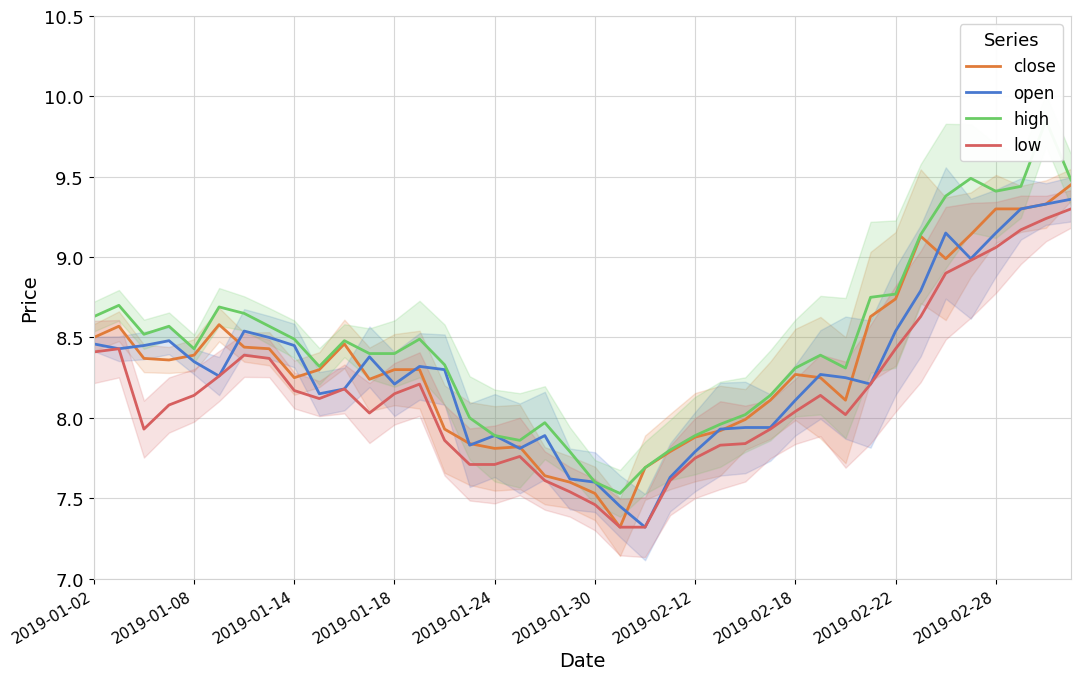

What is the maximum value for low?

9.3